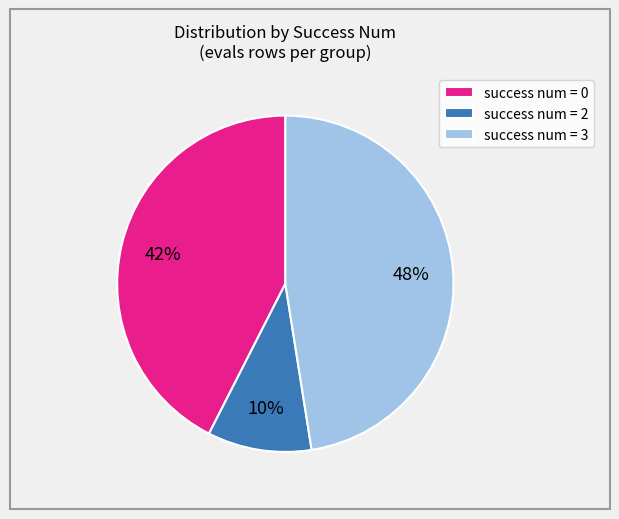

To the nearest percent, what is the combined percentage of success num = 0 and success num = 3?

90%